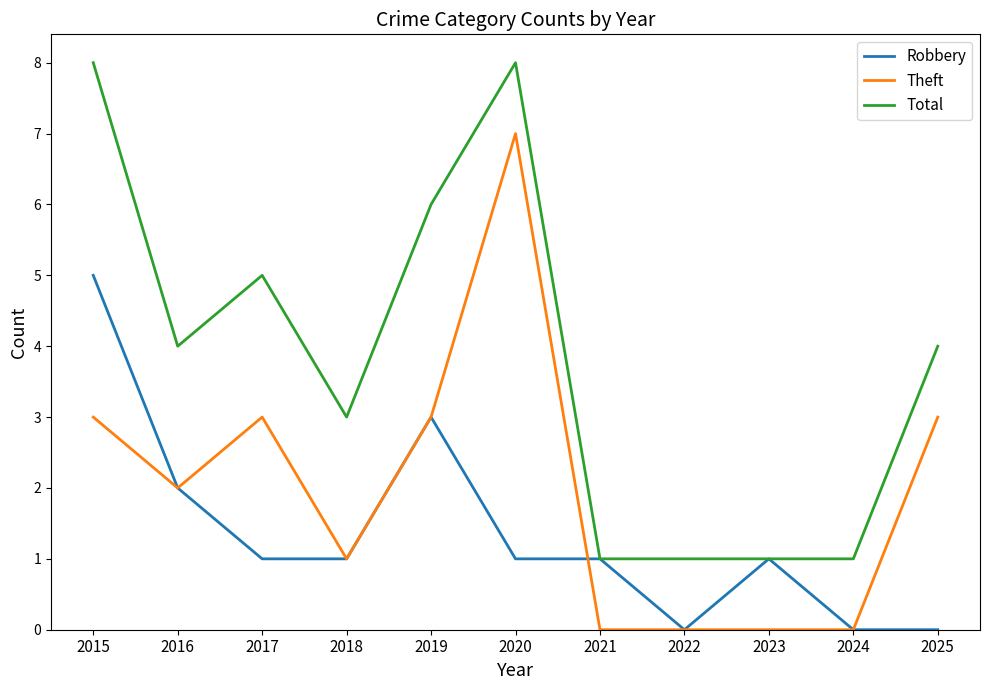

What is the maximum value shown in the chart?

8